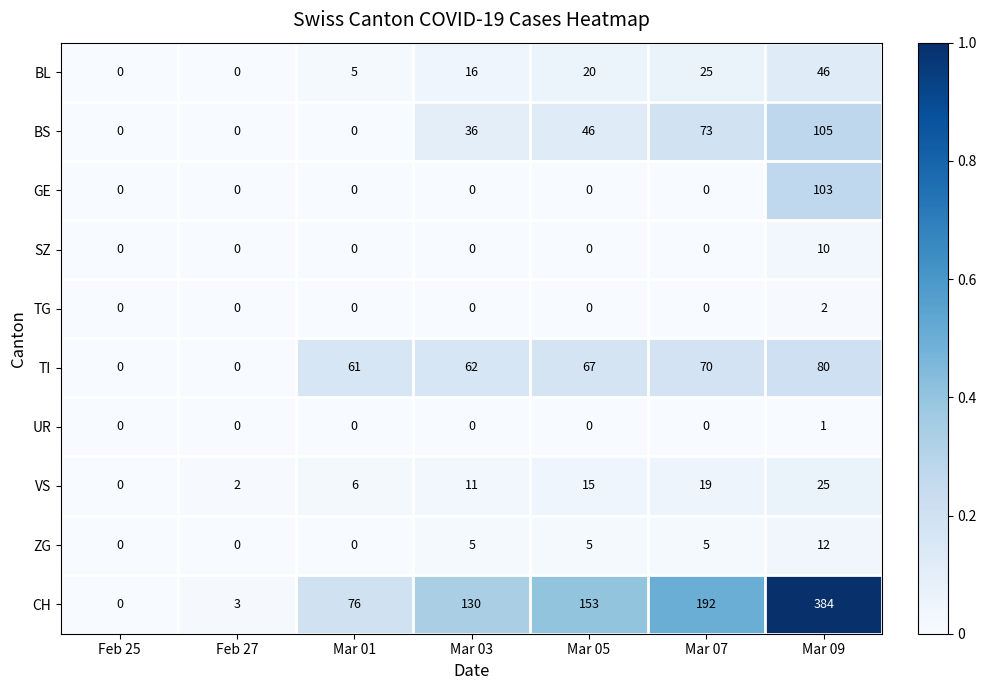

Where is CH nearest to the value 192?

Mar 07